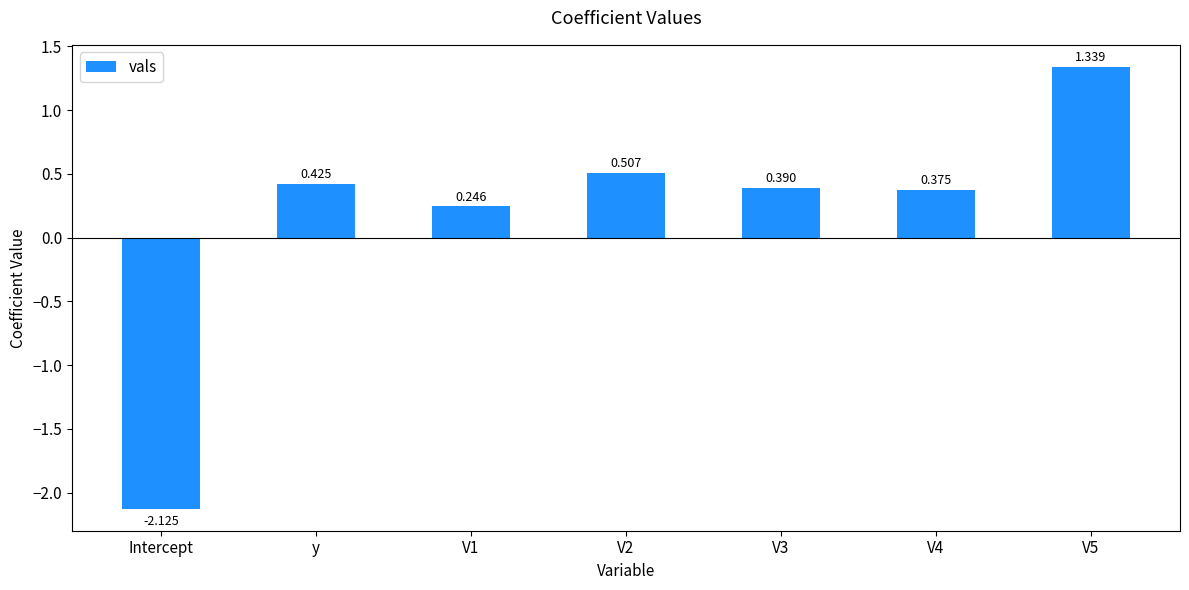

Rank the categories by value from lowest to highest.

Intercept, V1, V4, V3, y, V2, V5